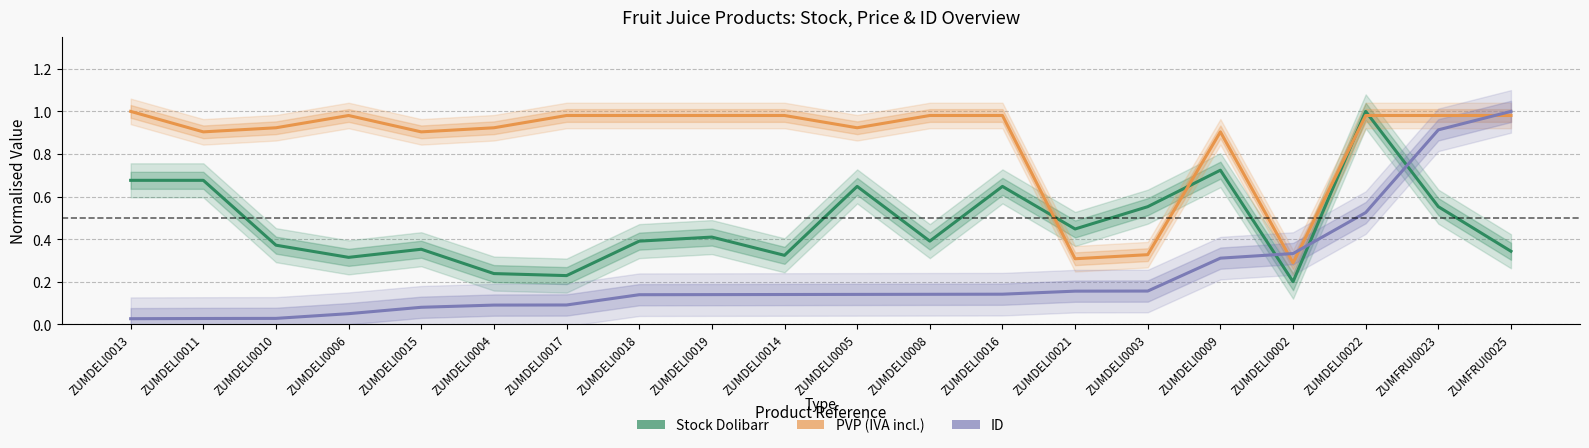

What is the difference between the maximum and minimum values in the ID series?

1.0